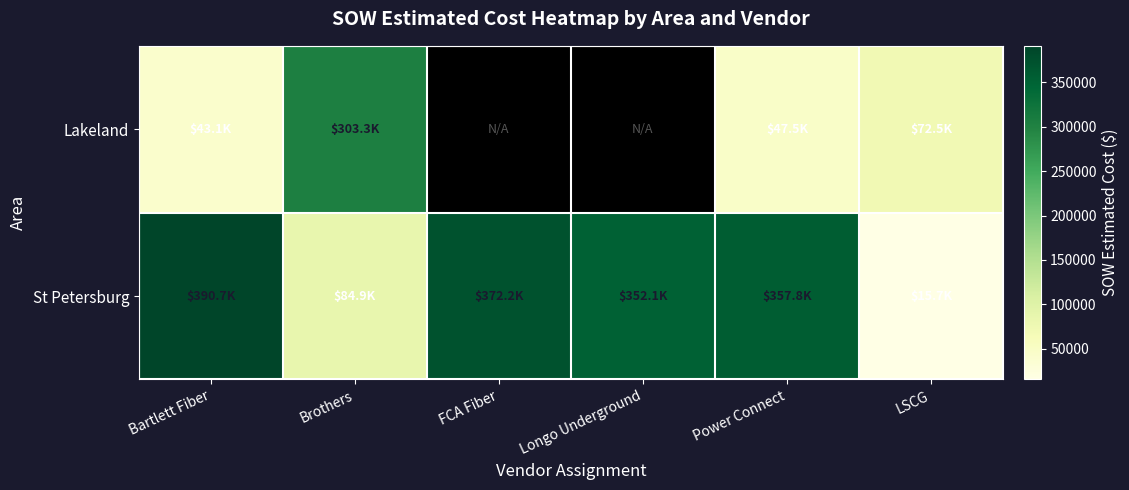

Is it true that Lakeland equals 28637.2 at Power Connect?

False